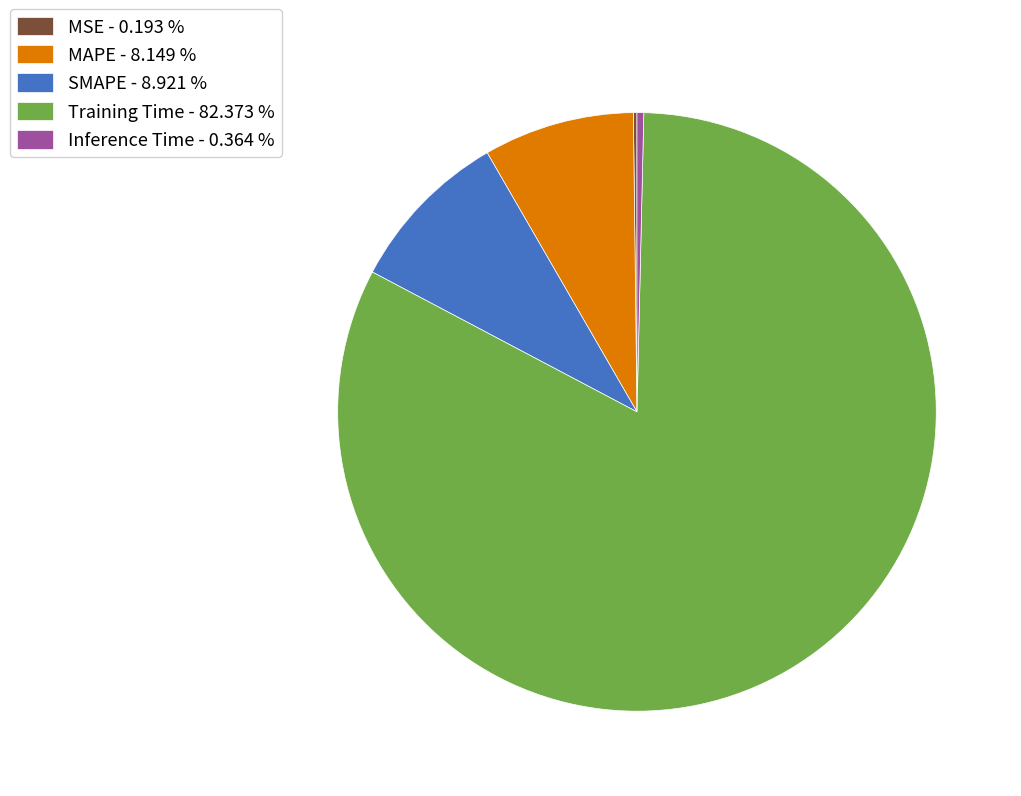

Is there a majority slice in this chart?

Yes